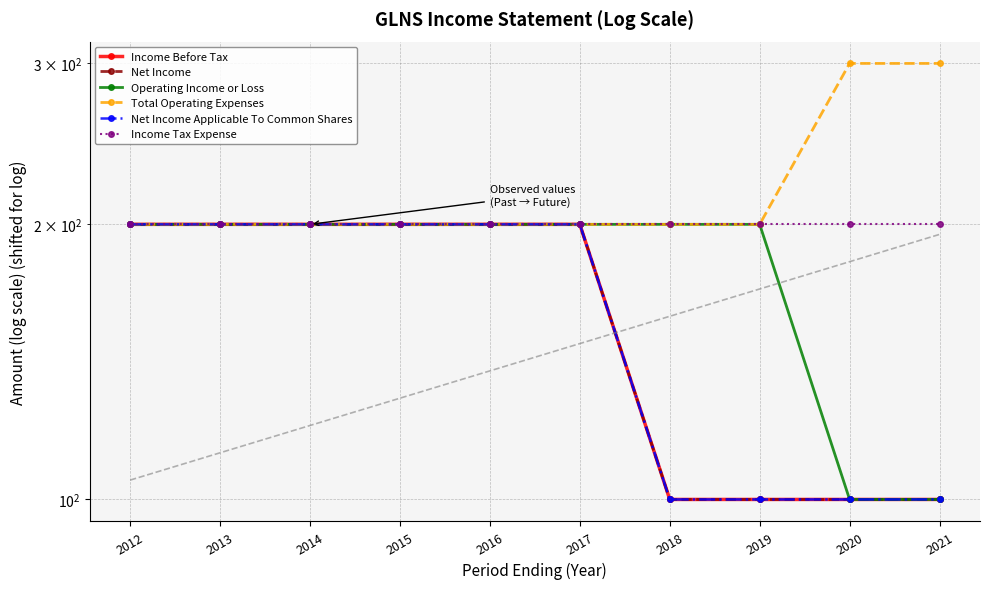

True or false: Net Income has a value of 200 at 2012.

True